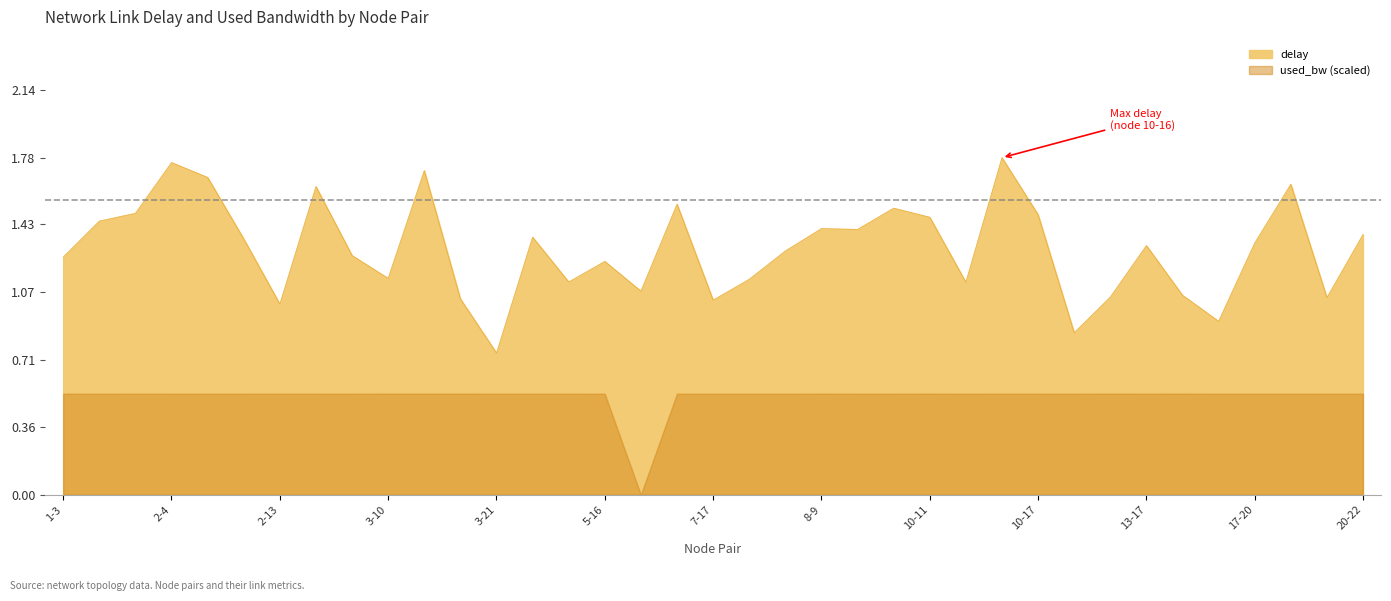

Reading left to right, transcribe all the data shown in this chart.

1-3=1.3	1-7=1.4	1-16=1.5	2-4=1.8	2-7=1.7	2-12=1.4	2-13=1.0	2-18=1.6	2-23=1.3	3-10=1.1	3-11=1.7	3-14=1.0	3-21=0.7	4-16=1.4	5-8=1.1	5-16=1.2	6-7=1.1	6-19=1.5	7-17=1.0	7-19=1.1	7-21=1.3	8-9=1.4	9-15=1.4	9-16=1.5	10-11=1.5	10-12=1.1	10-16=1.8	10-17=1.5	12-22=0.9	13-14=1.0	13-17=1.3	13-19=1.1	15-20=0.9	17-20=1.3	17-23=1.6	18-21=1.0	20-22=1.4